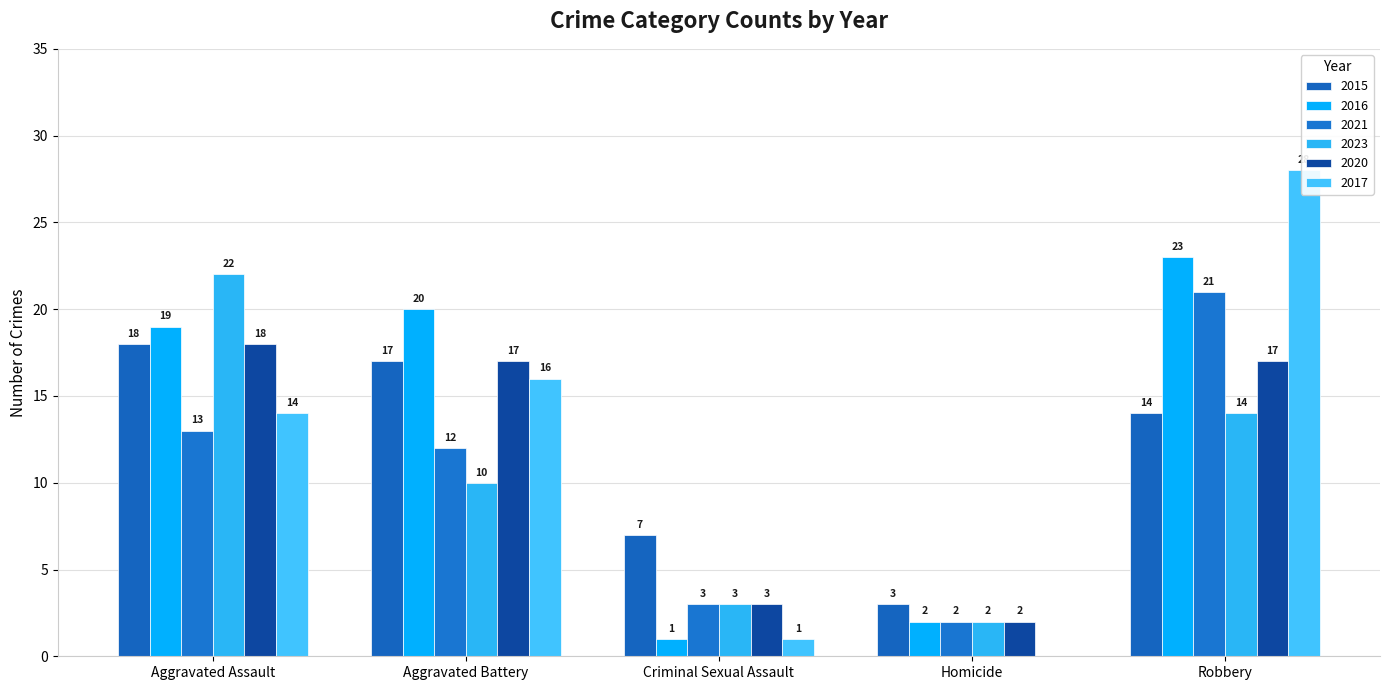

How many categories are shown in the chart?

5